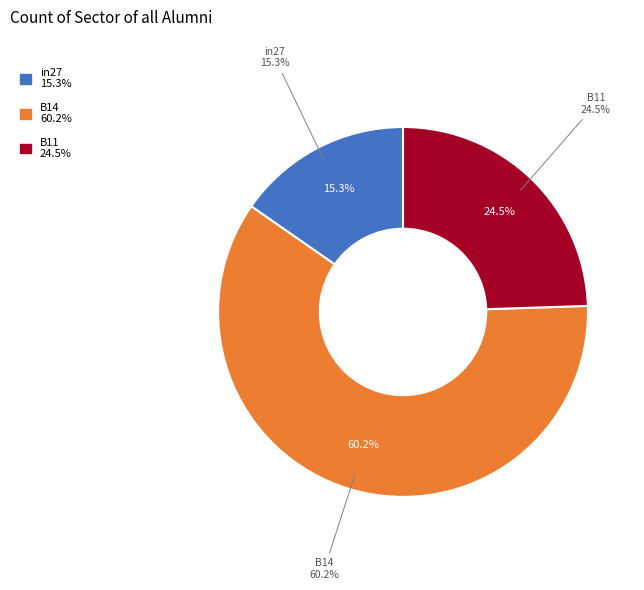

The in27 slice represents 29% of the pie. True or false?

False